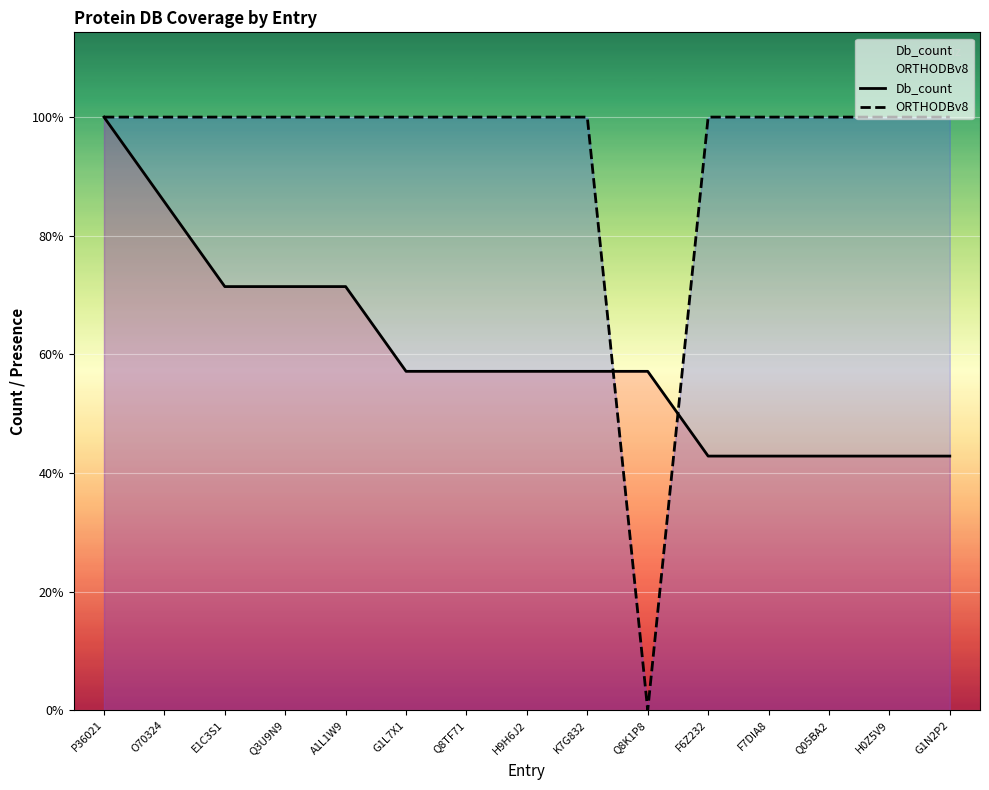

What is the total value across all series at Q8TF71?

11